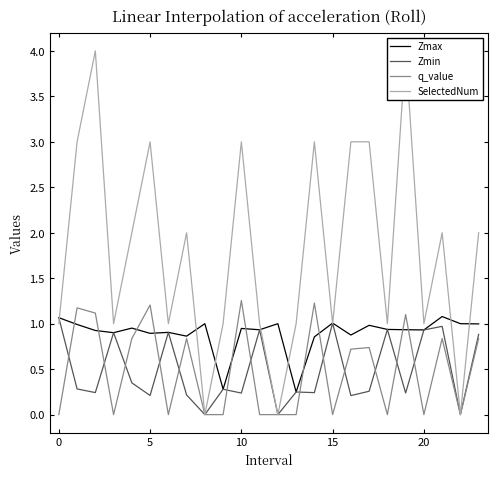

What is the label of the 21st point from the left?

20